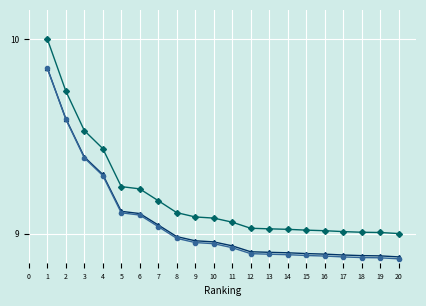

What is the total value across all series at 3?

28.3